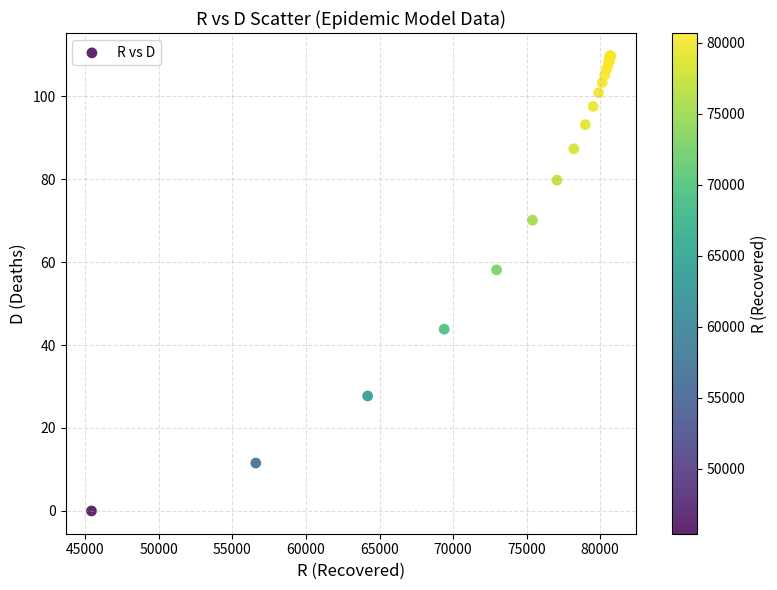

What Y value in the scatter plot is closest to 54?

58.1